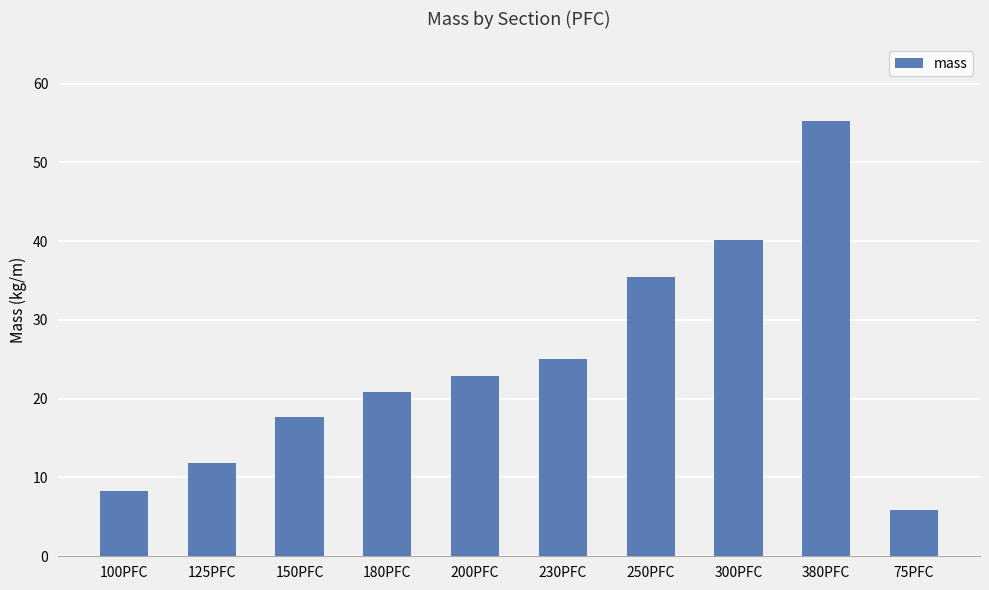

List the labels in order of value, largest first.

380PFC, 300PFC, 250PFC, 230PFC, 200PFC, 180PFC, 150PFC, 125PFC, 100PFC, 75PFC